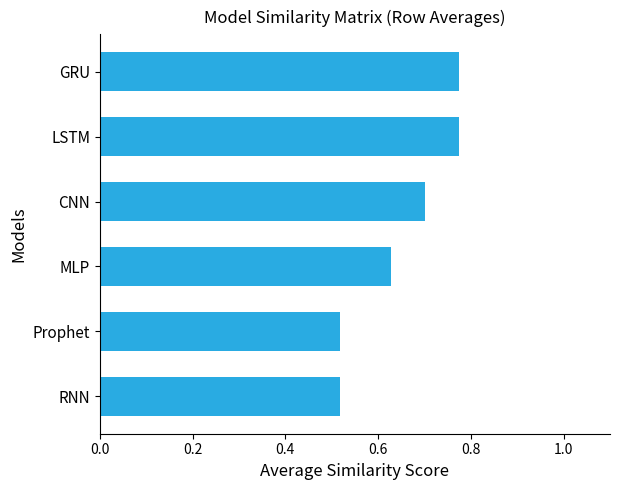

The value at Prophet is 0.8. True or false?

False